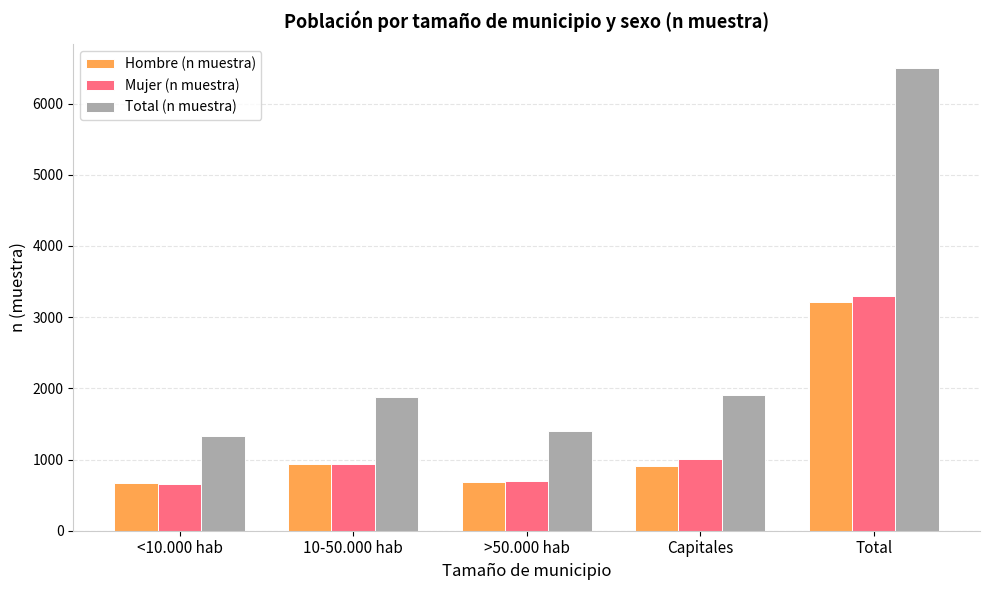

How many values in the Mujer (n muestra) series are below 940?

2